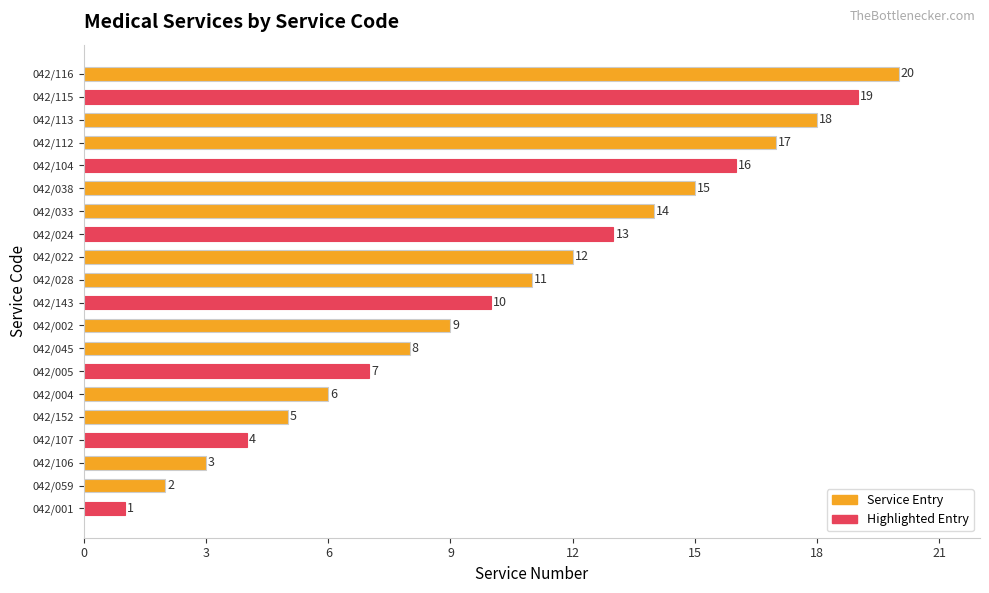

The chart shows a value of 17 at 042/112. True or false?

True